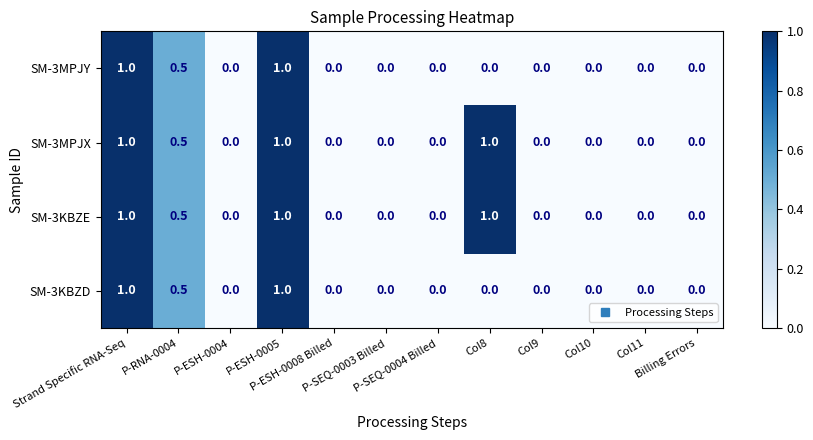

What is the average value of the SM-3MPJX series?

0.3